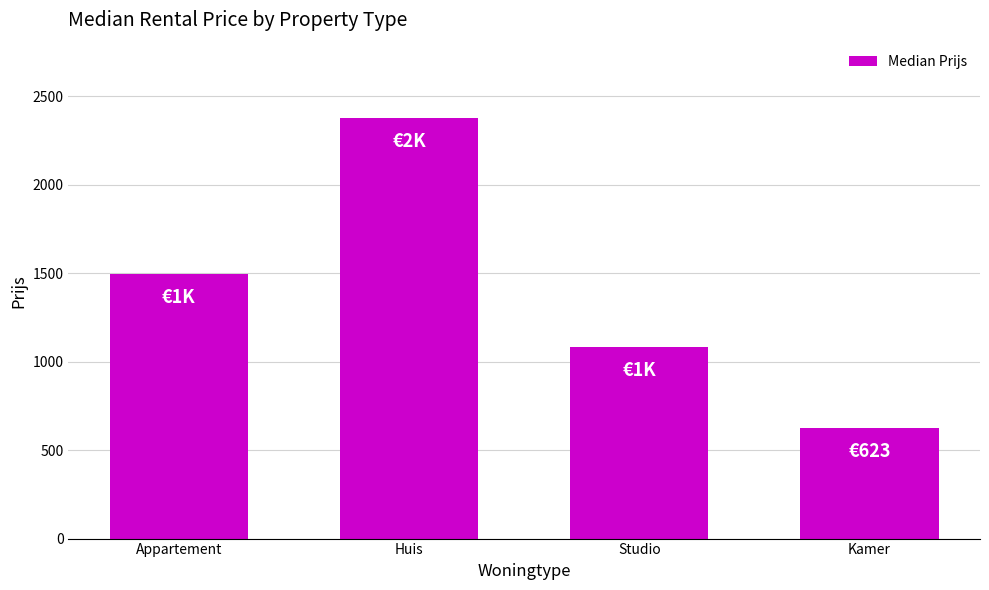

Between Studio and Appartement, which is larger?

Appartement